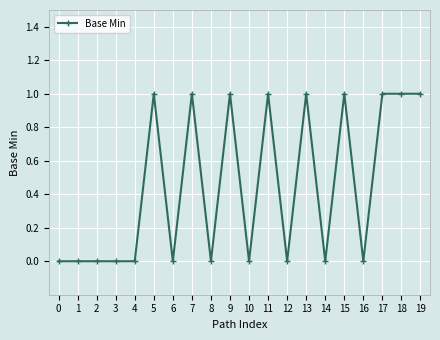

Is it true that the value at 6 is 0?

True